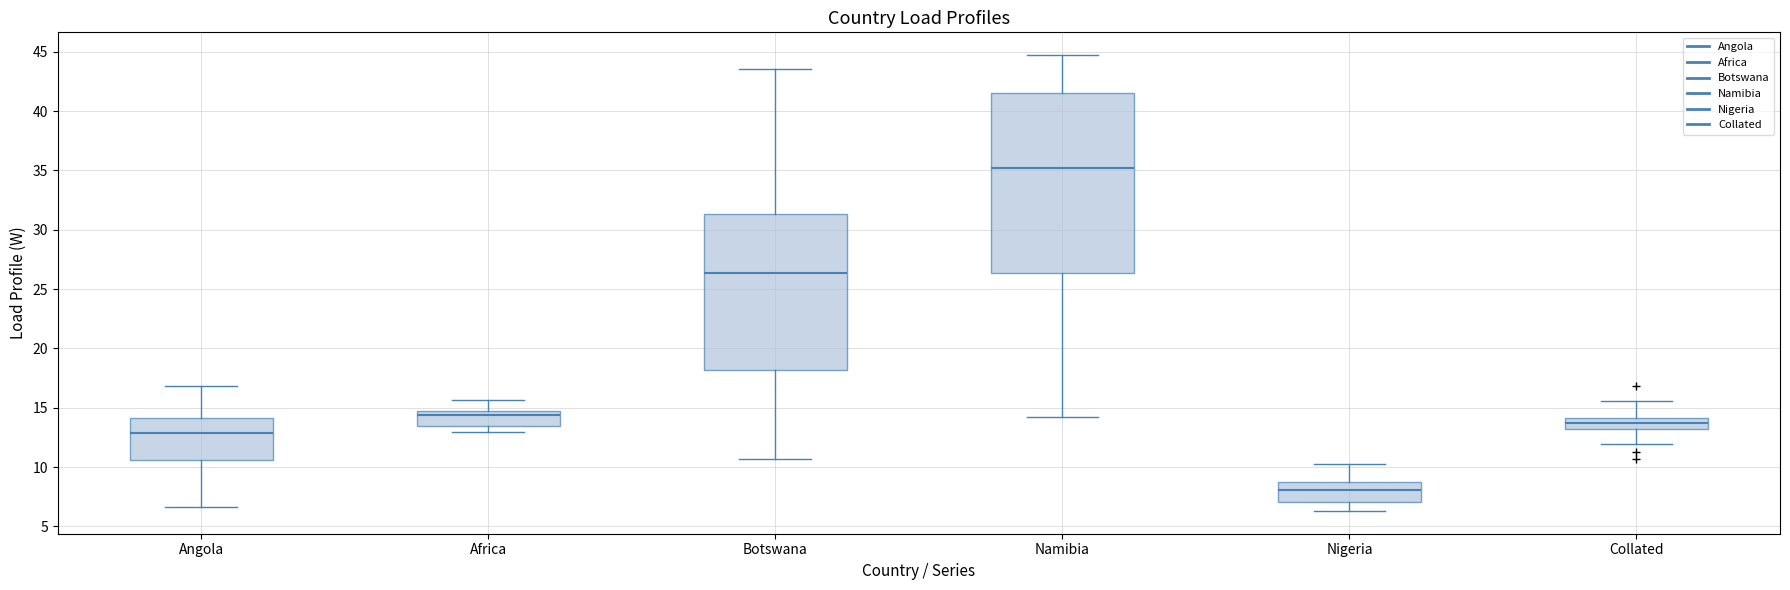

Reading left to right, transcribe this box plot: for each box, give where its median line is, the range the box spans, and where its two whiskers end, as read against the y-axis. The values are not printed on the chart, so give them approximately, as read against the axis.

Angola: median 13.0, box 10.5 to 14.0, whiskers 6.5 to 17.0
Africa: median 14.5 (just below the box's upper edge), box 13.5 to 14.5, whiskers 13.0 to 15.5
Botswana: median 26.5, box 18.0 to 31.5, whiskers 10.5 to 43.5
Namibia: median 35.0, box 26.5 to 41.5, whiskers 14.0 to 44.5
Nigeria: median 8.0, box 7.0 to 8.5, whiskers 6.5 to 10.5
Collated: median 13.5, box 13.0 to 14.0, whiskers 12.0 to 15.5